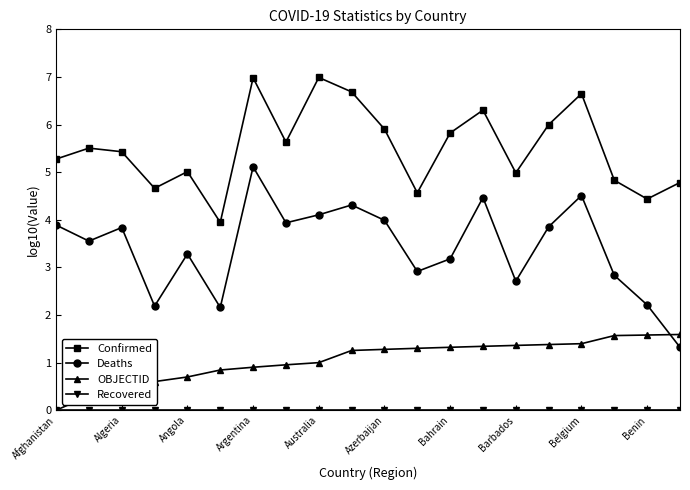

Which series has the widest spread of values?

Deaths